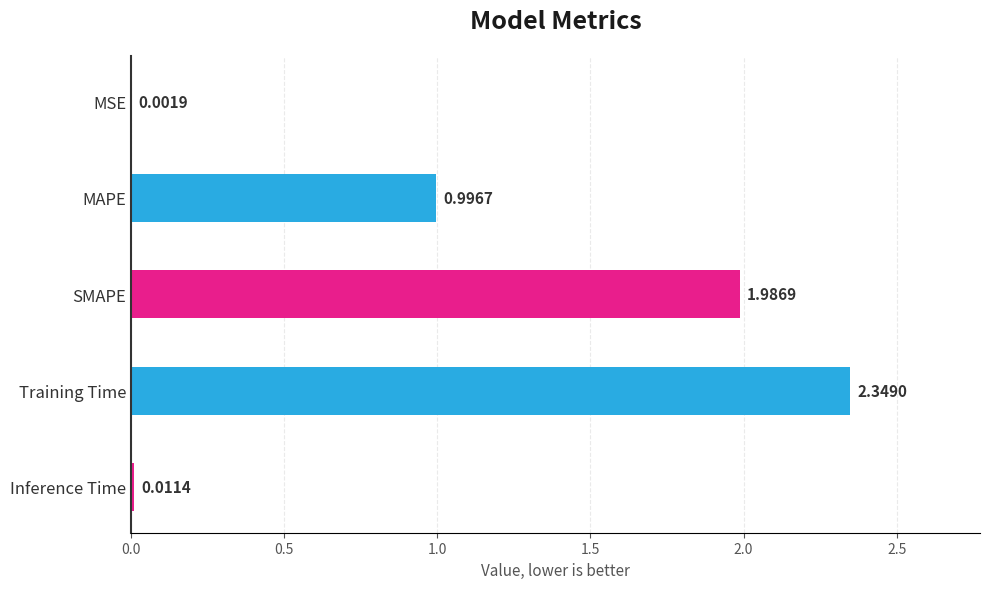

What is the sum of all values?

5.3